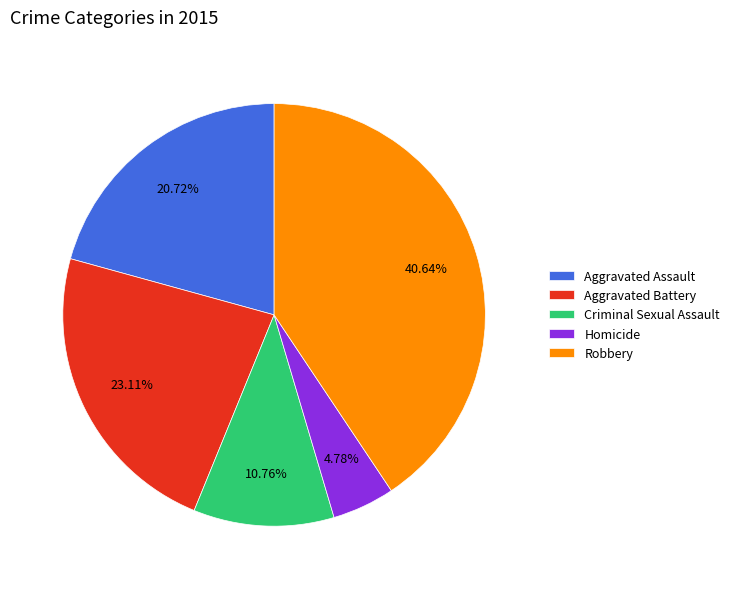

To the nearest percent, what portion does Robbery represent?

41%